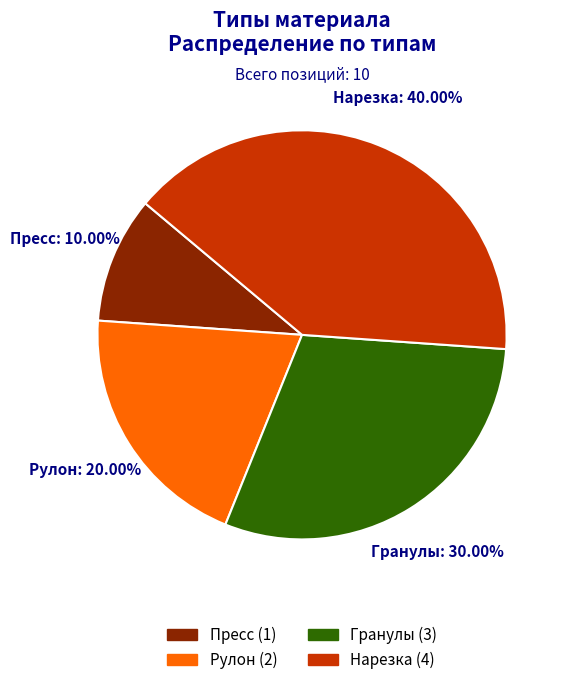

What is the total percentage of Пресс and Нарезка?

50.0%